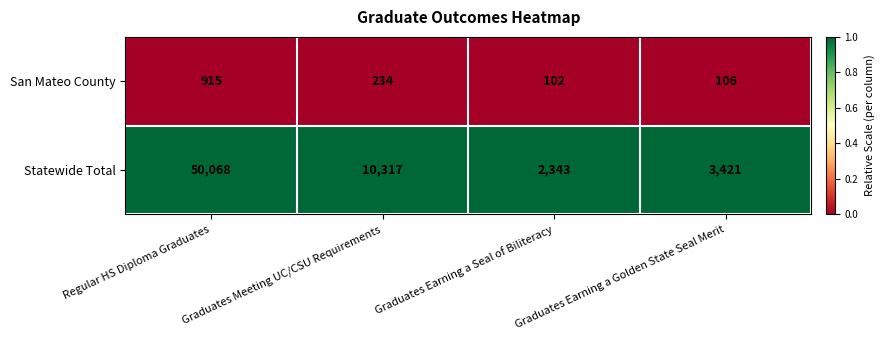

Between Regular HS Diploma Graduates and Graduates Earning a Seal of Biliteracy, which series saw the biggest shift?

Statewide Total